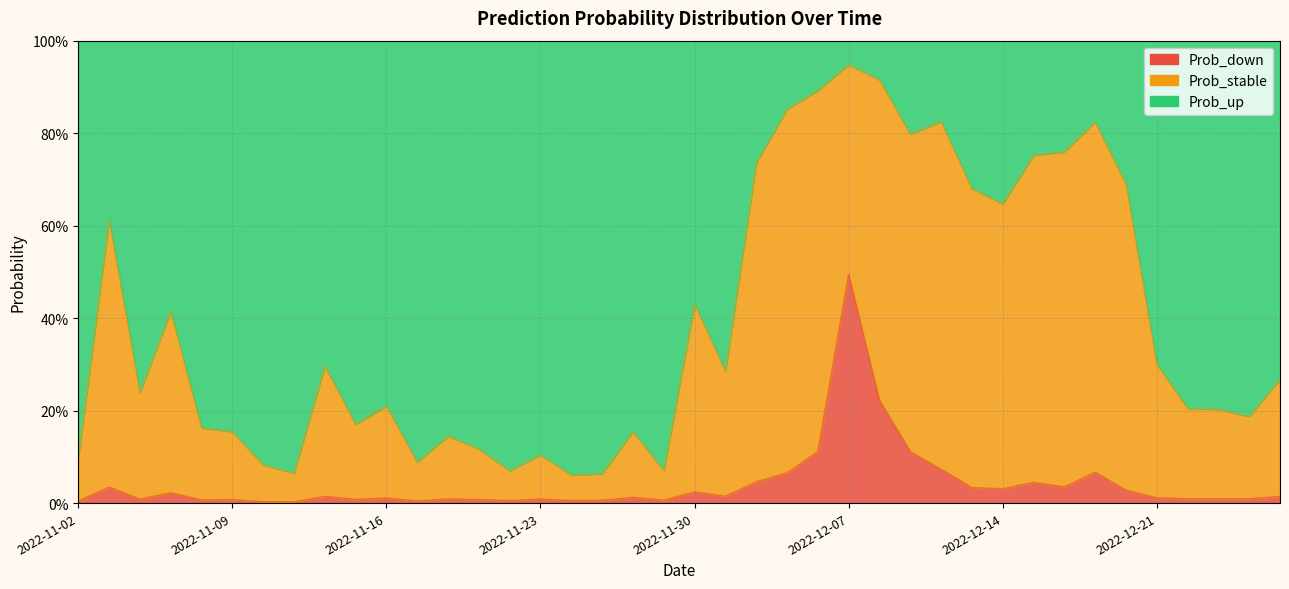

Is it true that Prob_down equals 0.0 at 8?

True